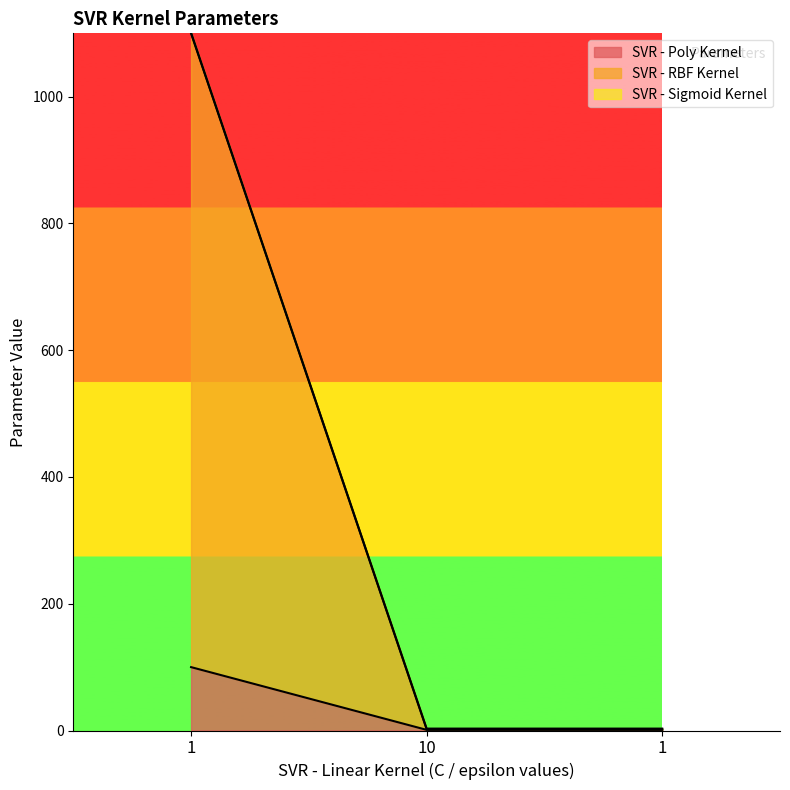

Reading right to left, list all the values displayed in this chart.

SVR - Poly Kernel: 1=1	10=1	1=100
SVR - RBF Kernel: 1=2	10=2	1=1100